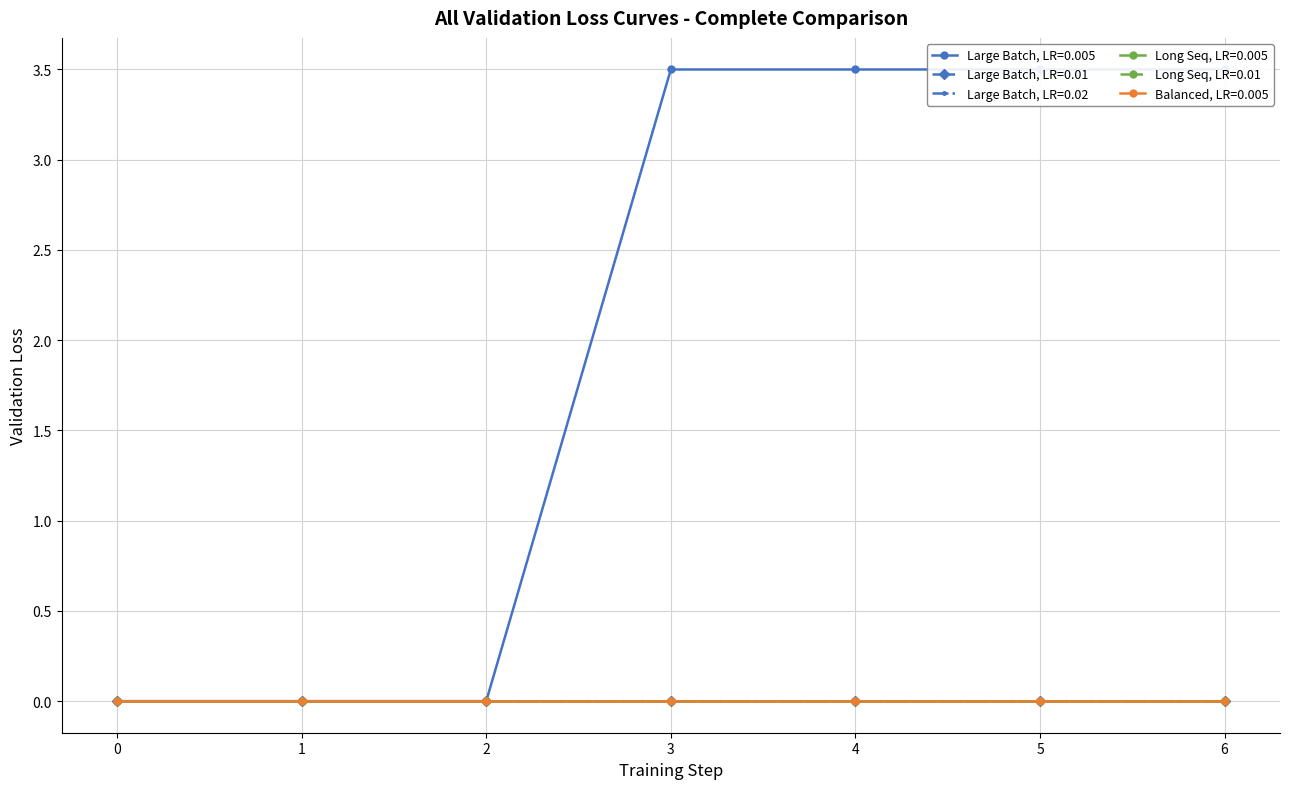

Is this an area chart (filled region under the line)?

No